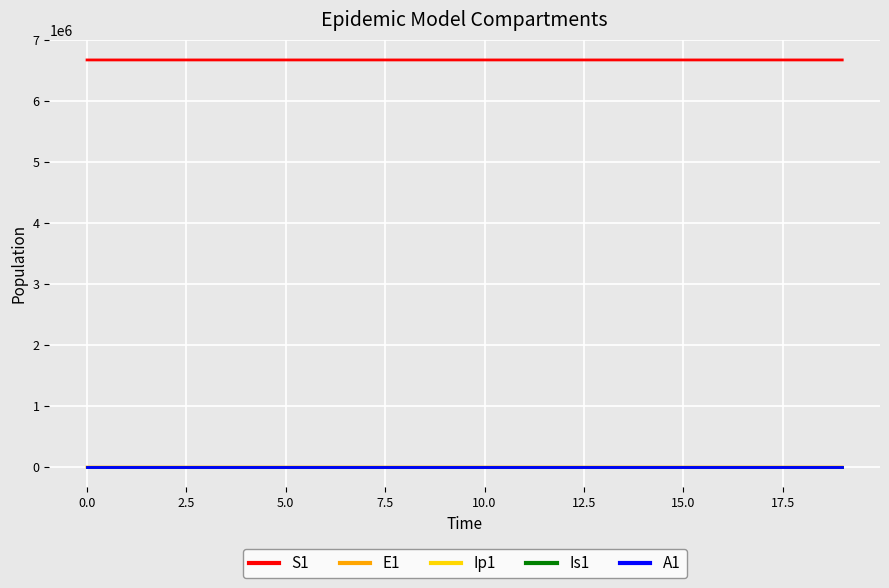

Which series has the largest total across all categories?

S1